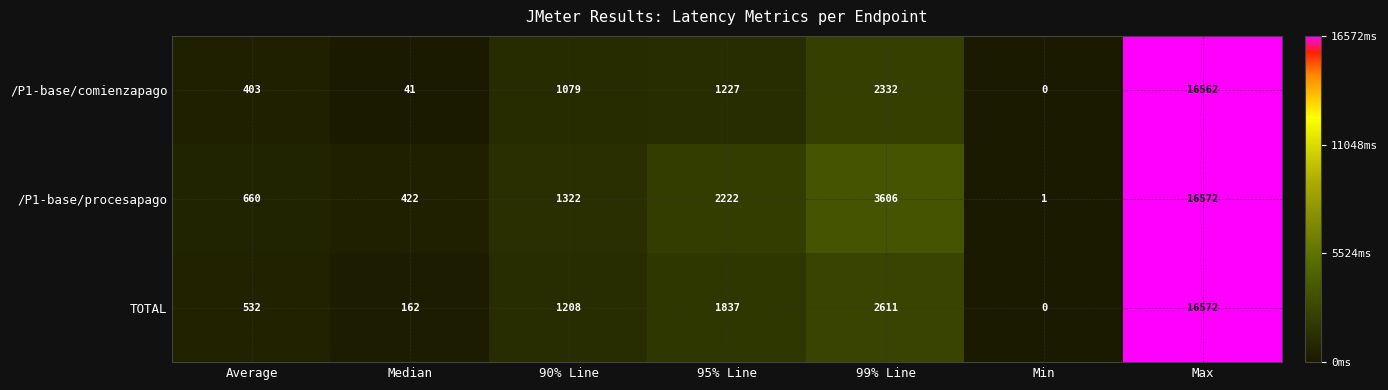

The /P1-base/procesapago series shows 29736 at Max. True or false?

False